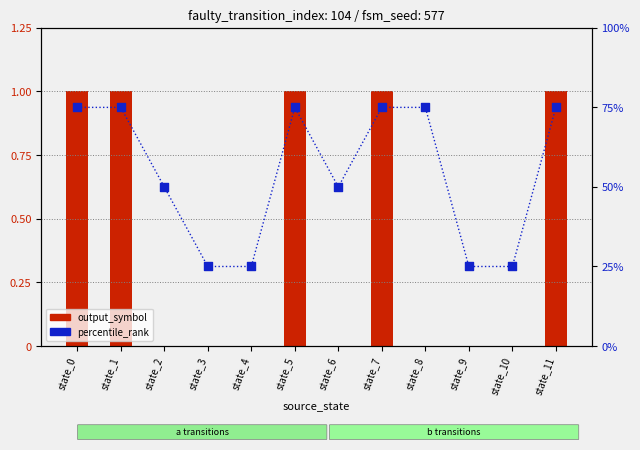

Which series has the largest total across all categories?

percentile_rank